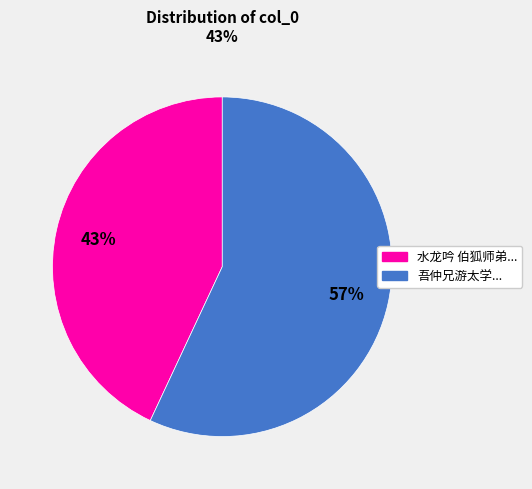

Rank the categories by value from lowest to highest.

水龙吟 伯狐师弟..., 吾仲兄游太学...